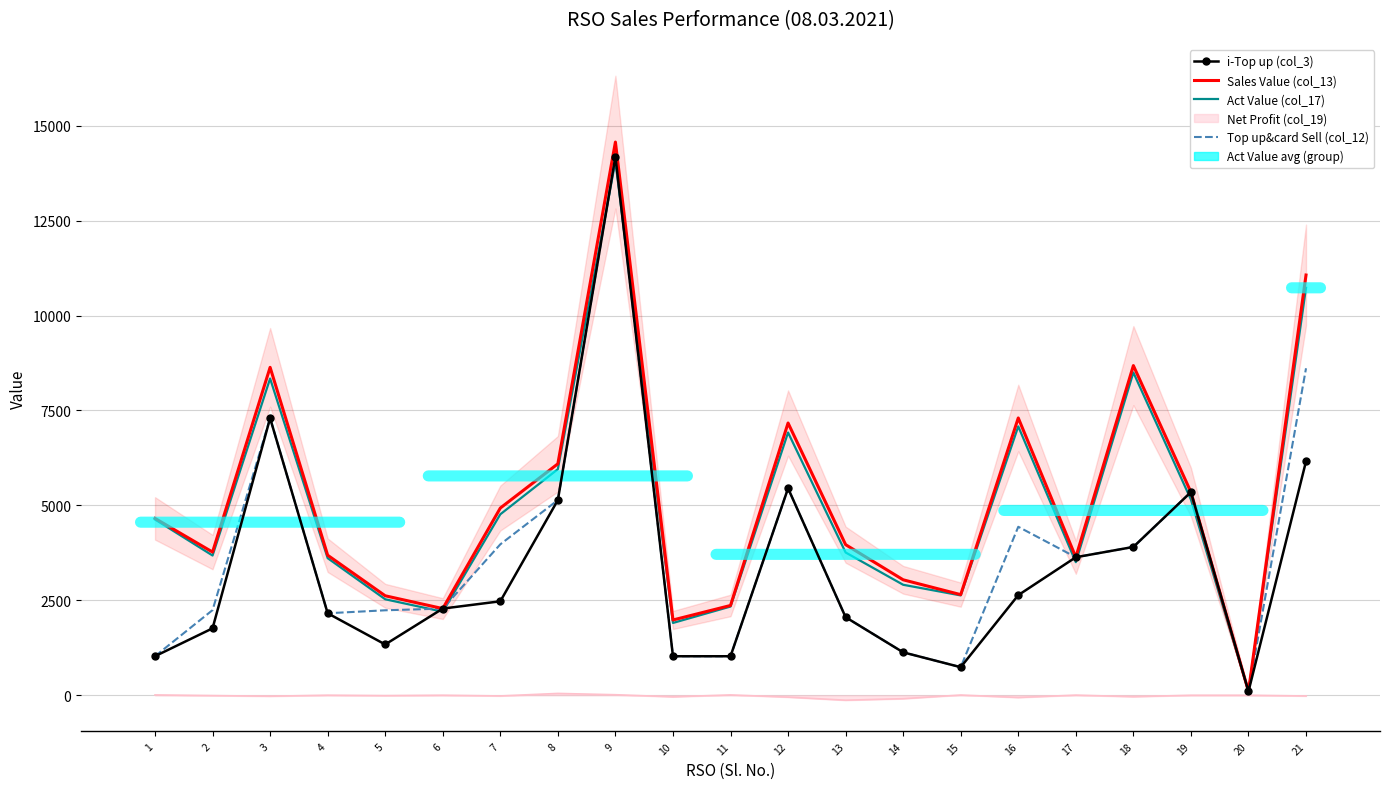

What are all the series names shown in the legend?

i-Top up (col_3), Sales Value (col_13), Act Value (col_17), Top up&card Sell (col_12)